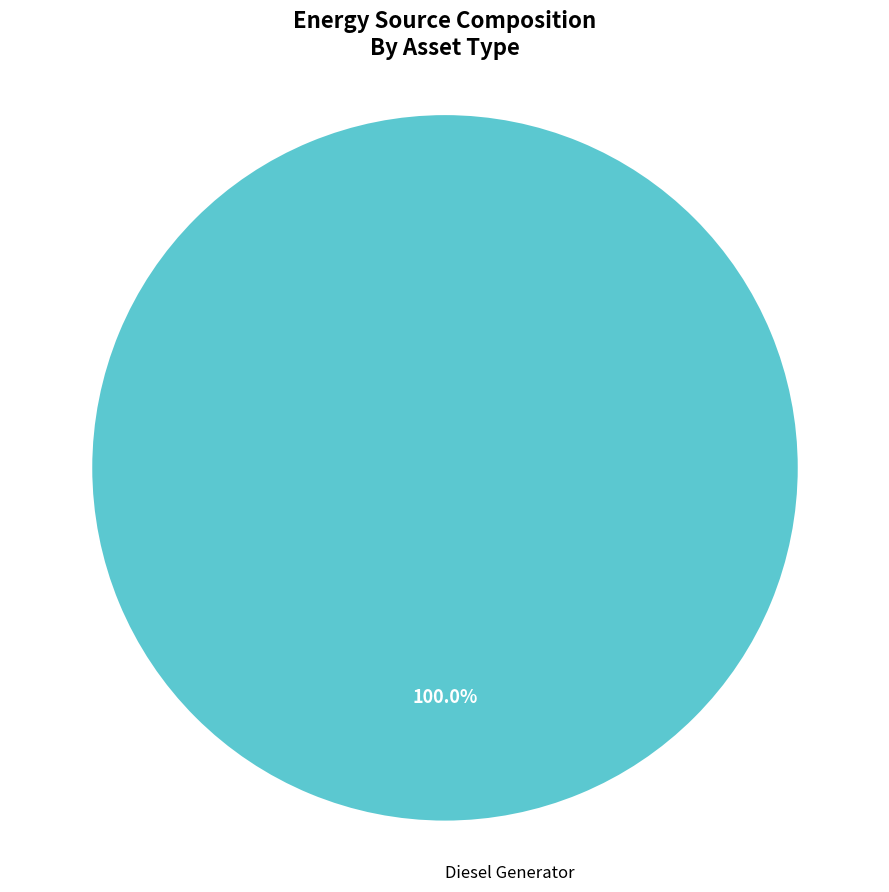

Does Diesel Generator represent more than half of the total?

Yes